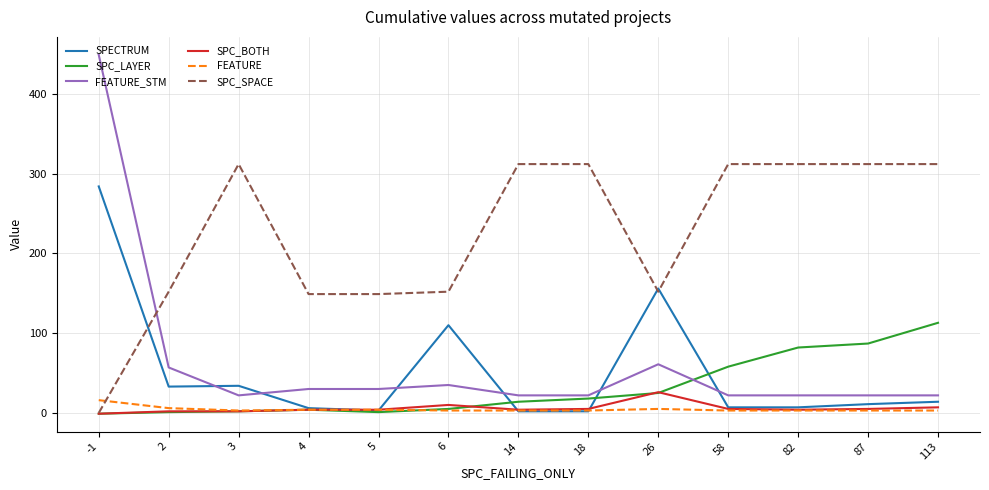

The value of SPECTRUM at 2 is 48. True or false?

False